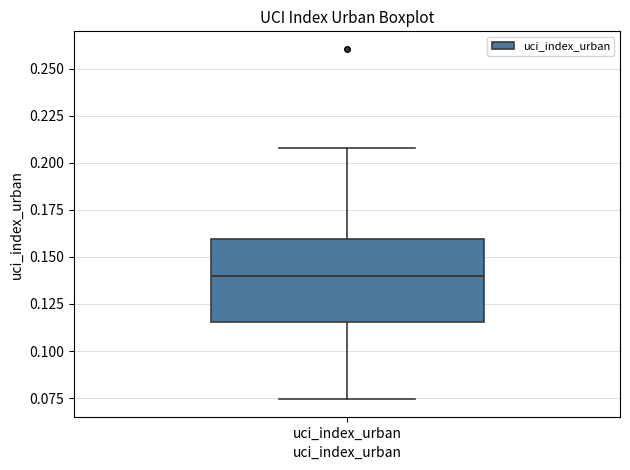

Read this box plot against the y-axis: the position of the median line, the range covered by the box, and the ends of both whiskers. The values are not printed on the chart, so give them approximately, as read against the axis.

median 0.140, box 0.115 to 0.160, whiskers 0.075 to 0.210